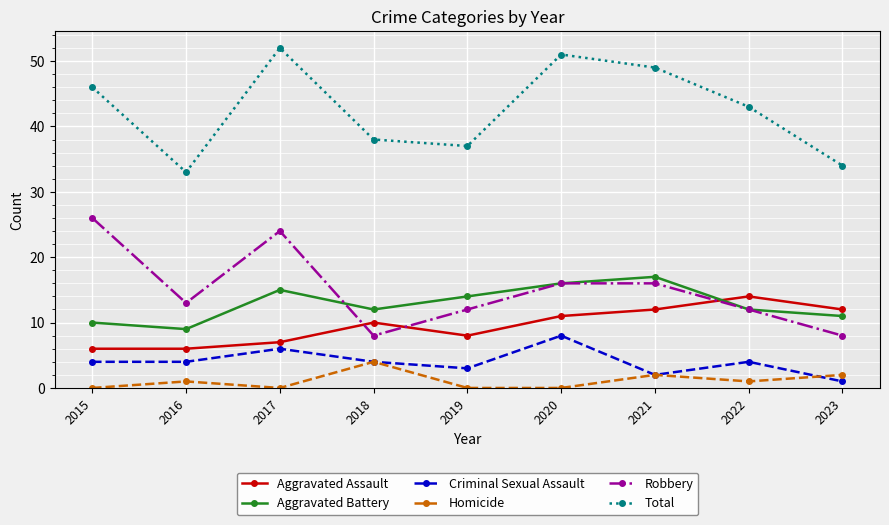

What is the difference between the Homicide values at 2022 and 2023?

1